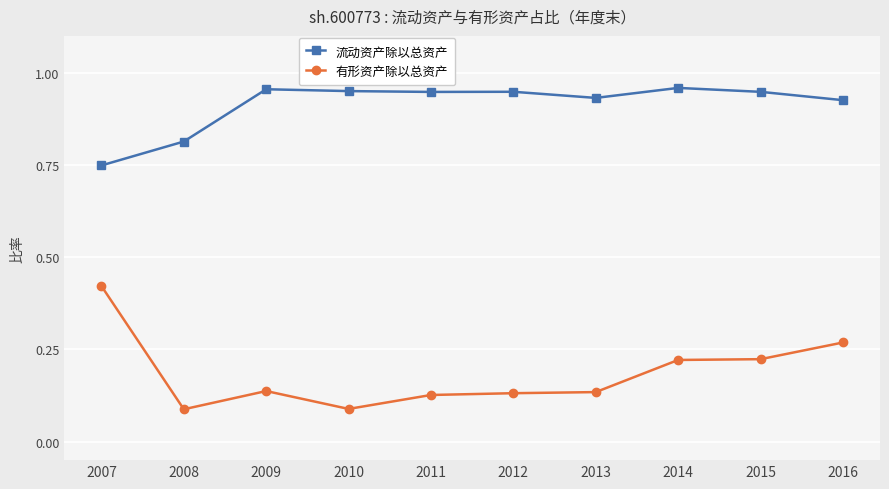

True or false: 流动资产除以总资产 has more than 1 interior local peaks.

True